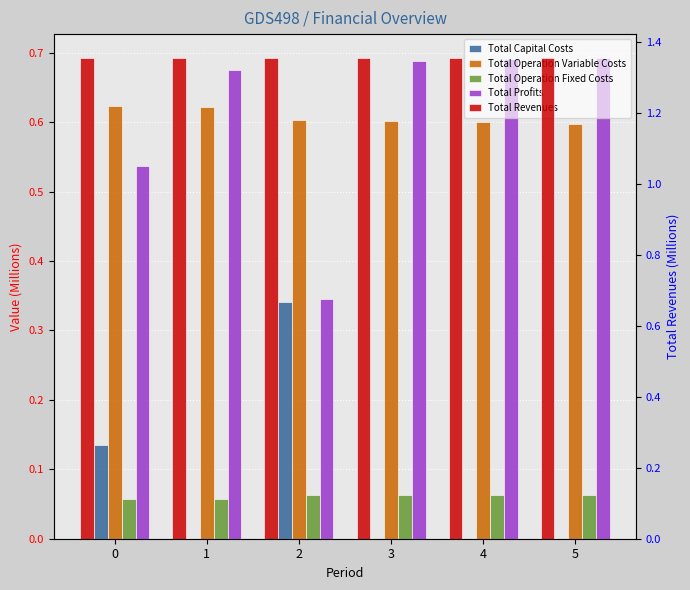

At how many categories does at least one series exceed 0?

6